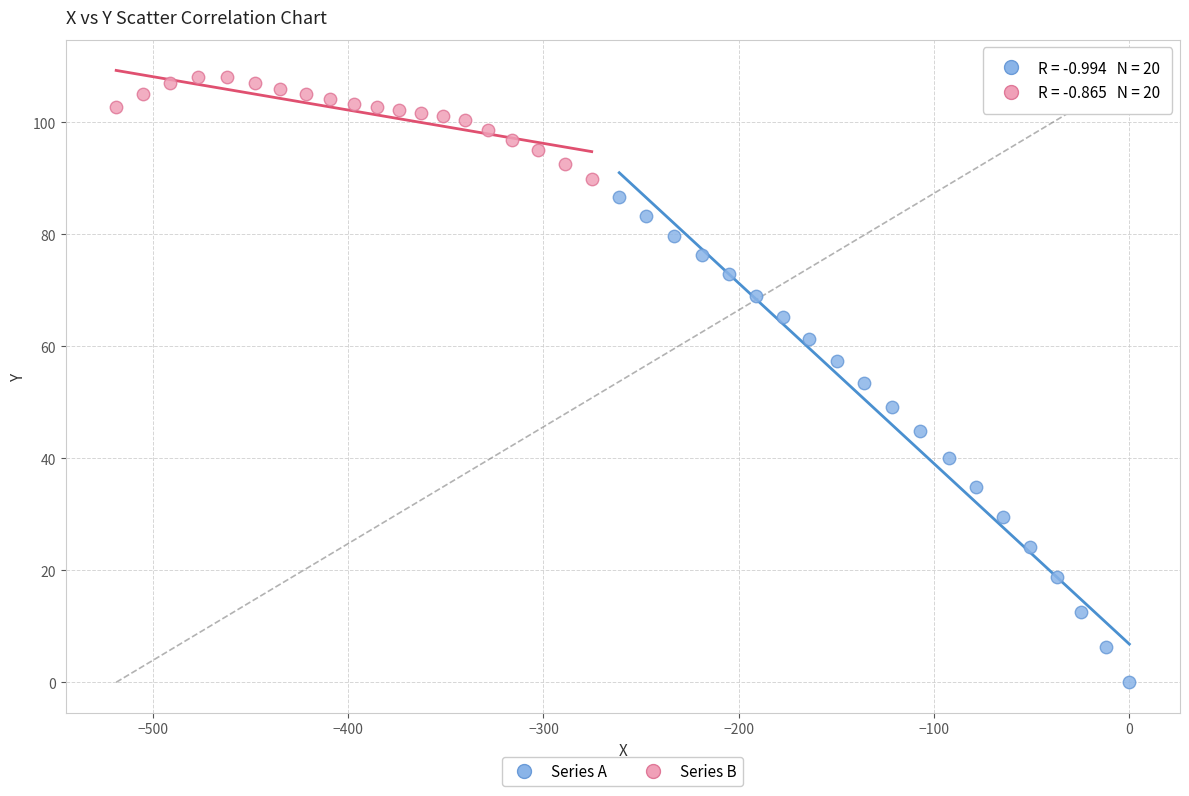

What are all the series names shown in the legend?

Series A, Series B